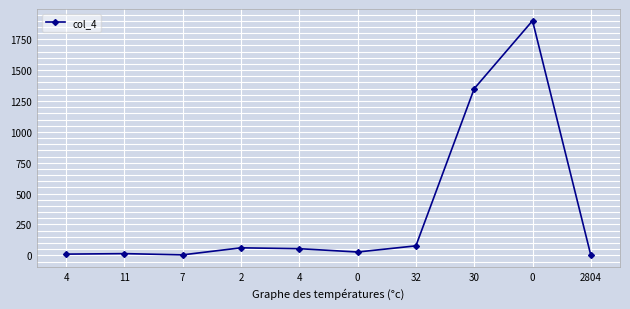

Rank the categories by value from lowest to highest.

2804, 7, 4, 11, 0, 4, 2, 32, 30, 0